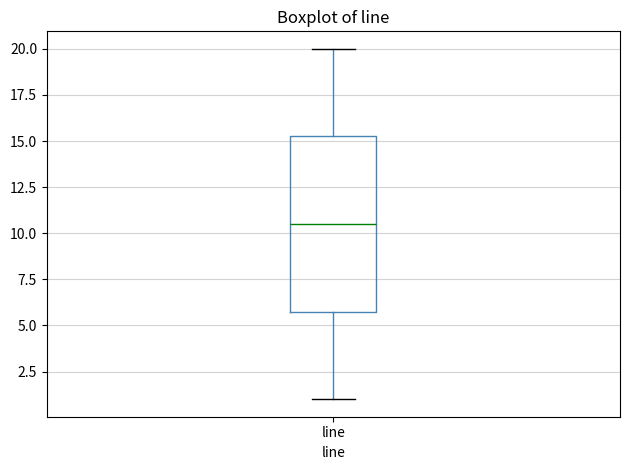

Read this box plot against the y-axis: the position of the median line, the range covered by the box, and the ends of both whiskers. The values are not printed on the chart, so give them approximately, as read against the axis.

median 10.5, box 6.0 to 15.5, whiskers 1.0 to 20.0